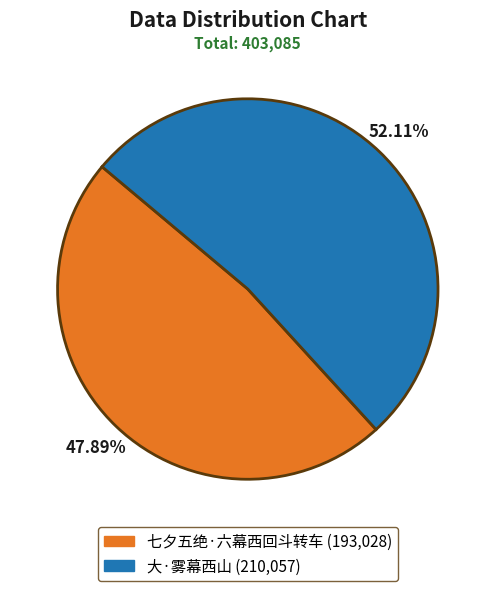

The 大·雾幕西山 slice represents 52% of the pie. True or false?

True